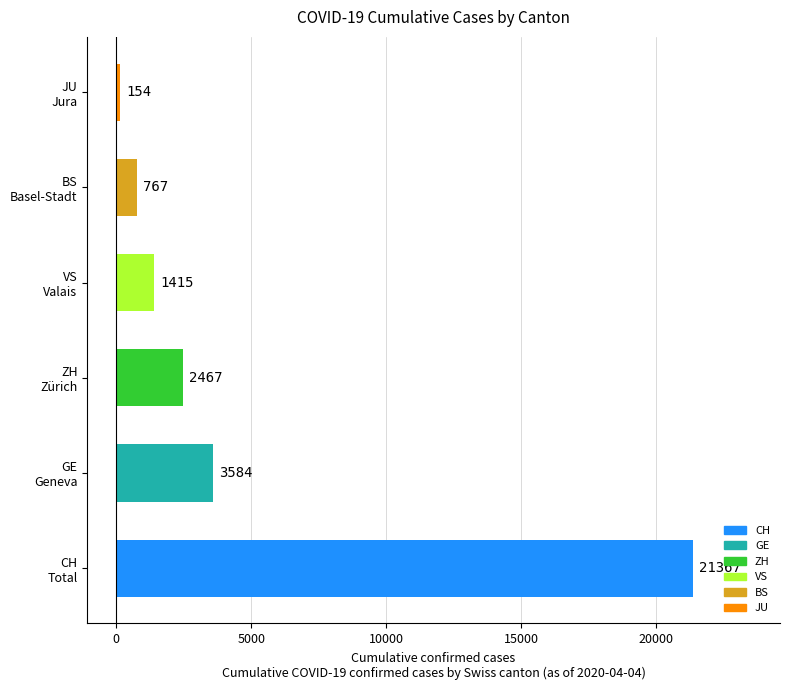

What is the sum of all values?

29754